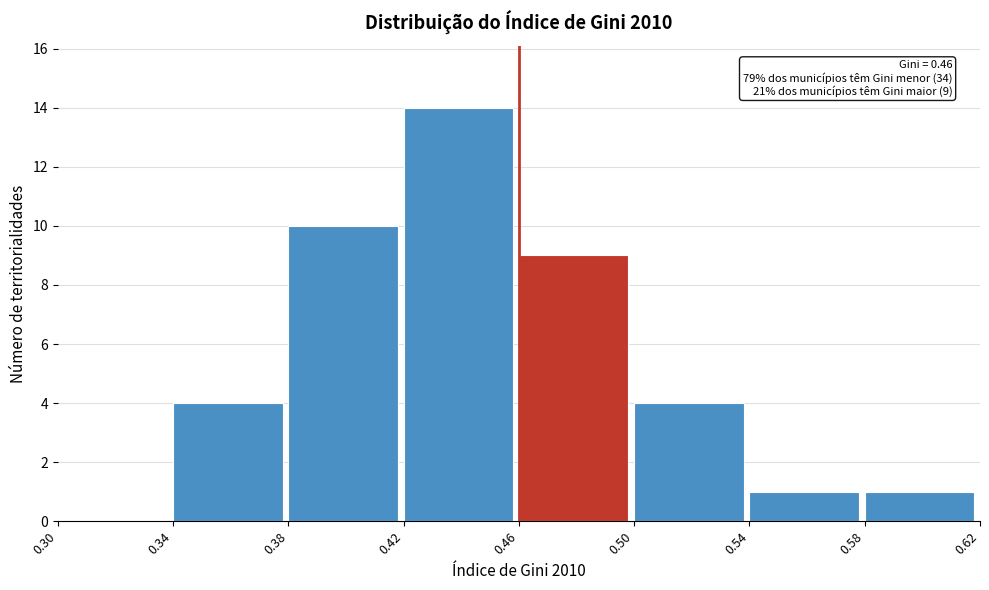

Over which range of the x-axis is the bar tallest?

0.42 to 0.46